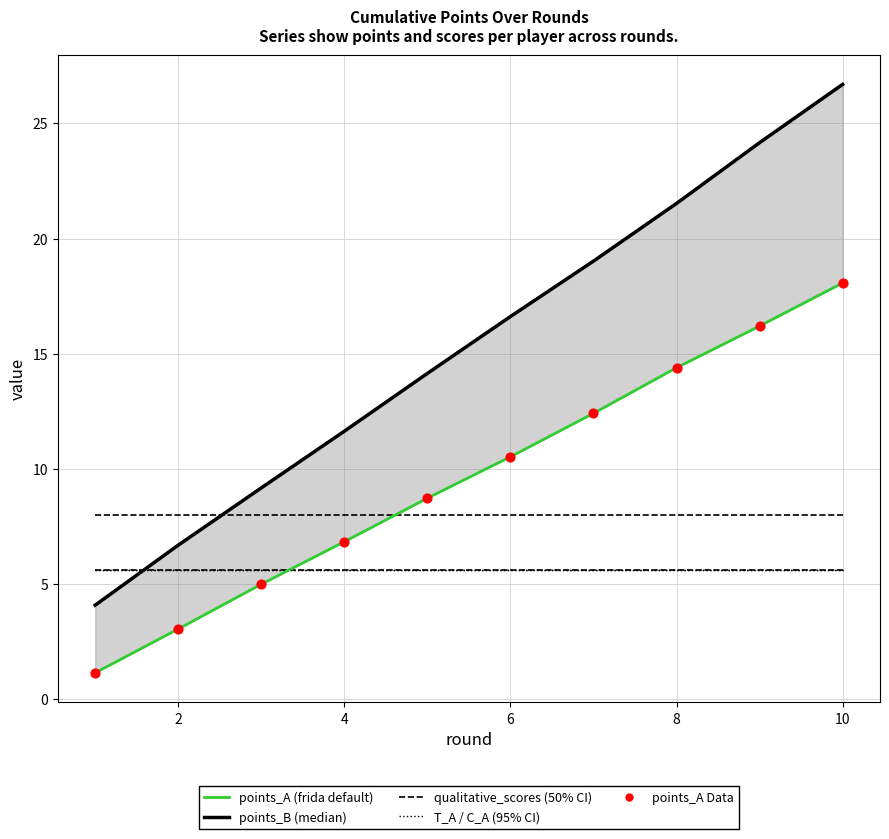

Is the value of points_B at 4 greater than the value of qualitative_scores_B at 6?

Yes